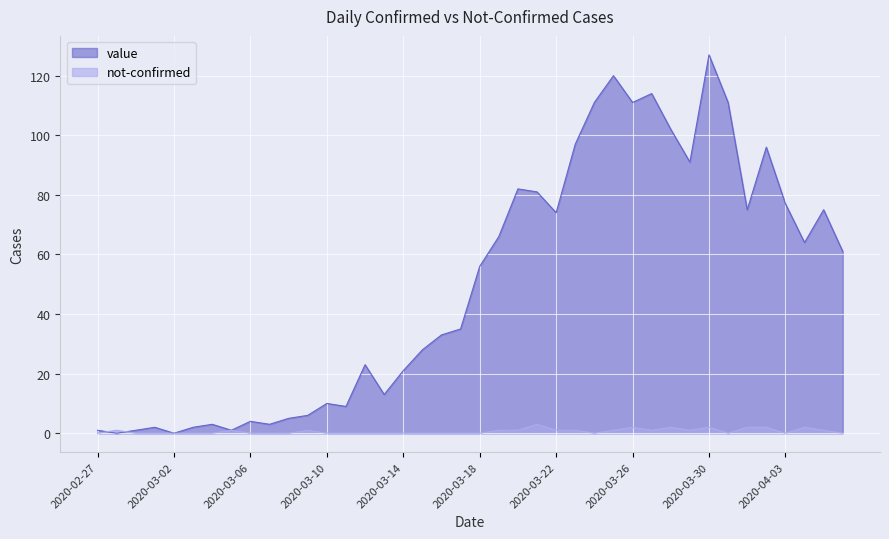

What is the total value across all series at 2020-03-08?

5